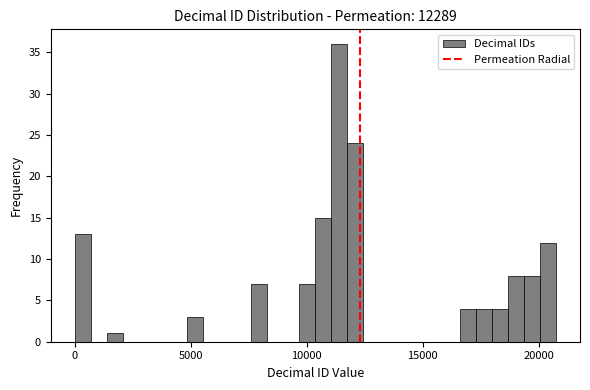

Around what value on the x-axis is the tallest bar? Give the approximate position of its centre, as read against the axis.

11500